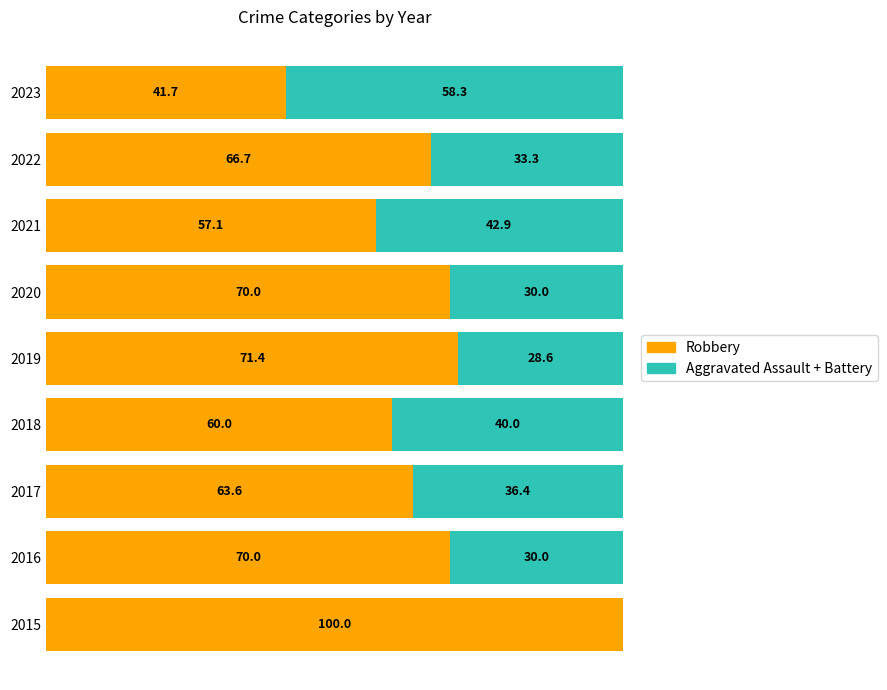

What are all the series names shown in the legend?

Robbery, Aggravated Assault + Battery